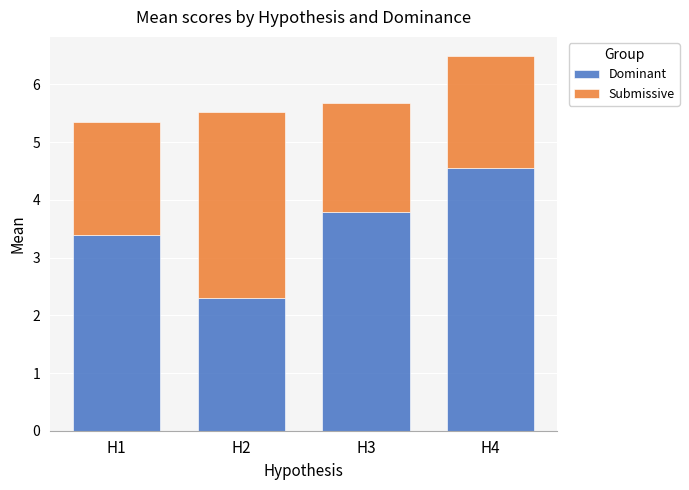

What is the sum of the Dominant values at H1 and H4?

7.9